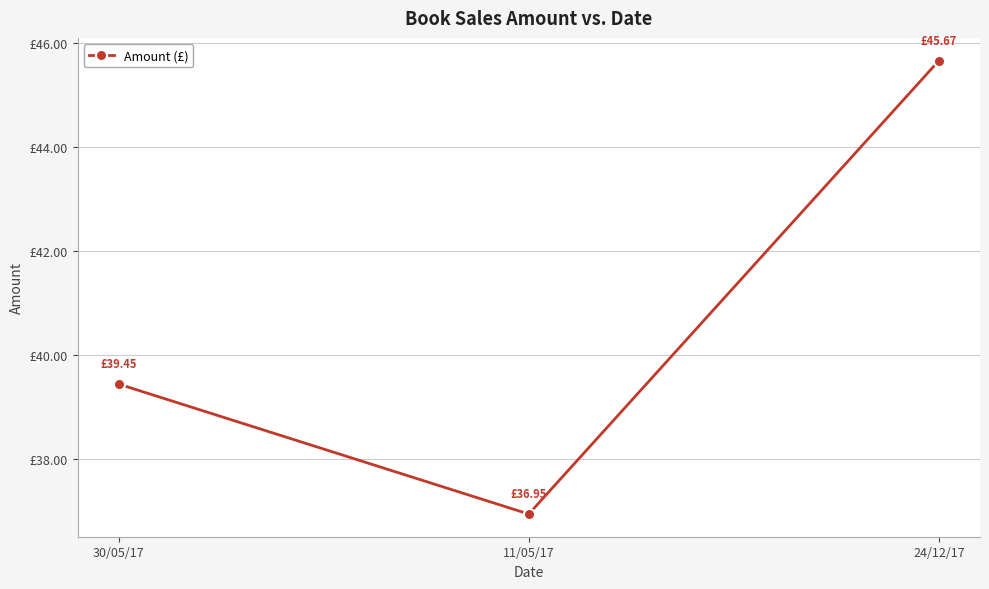

List the labels in order of value, smallest first.

11/05/17, 30/05/17, 24/12/17